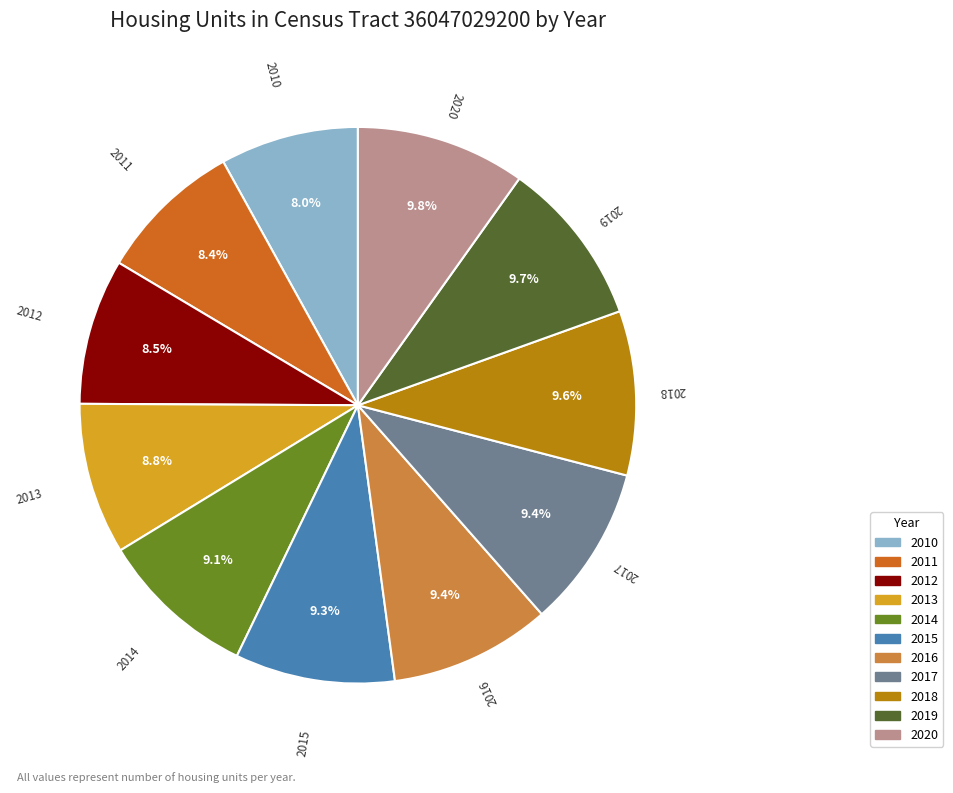

What is the ratio of the value at 2011 to the value at 2015?

0.9